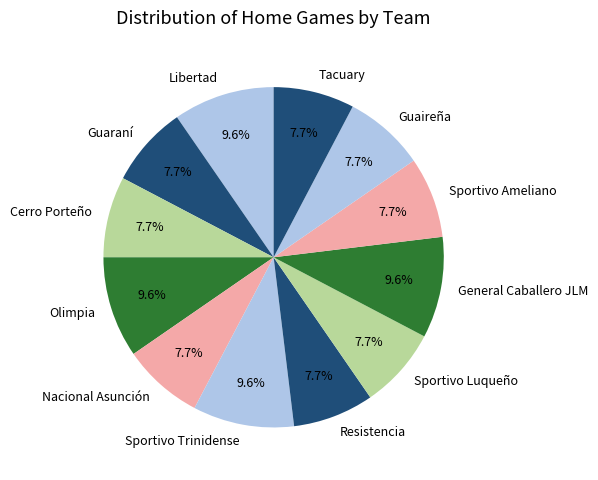

Approximately how many times larger is the value at Guaireña compared to Nacional Asunción?

1.0